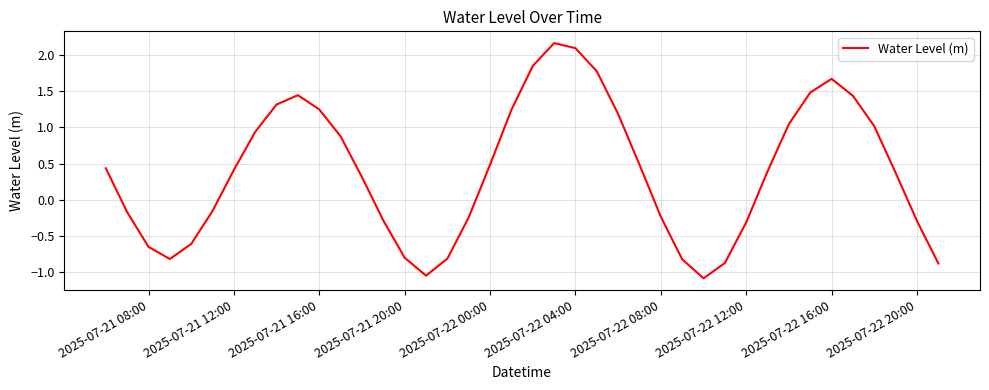

What is the minimum value shown in the chart?

-1.1